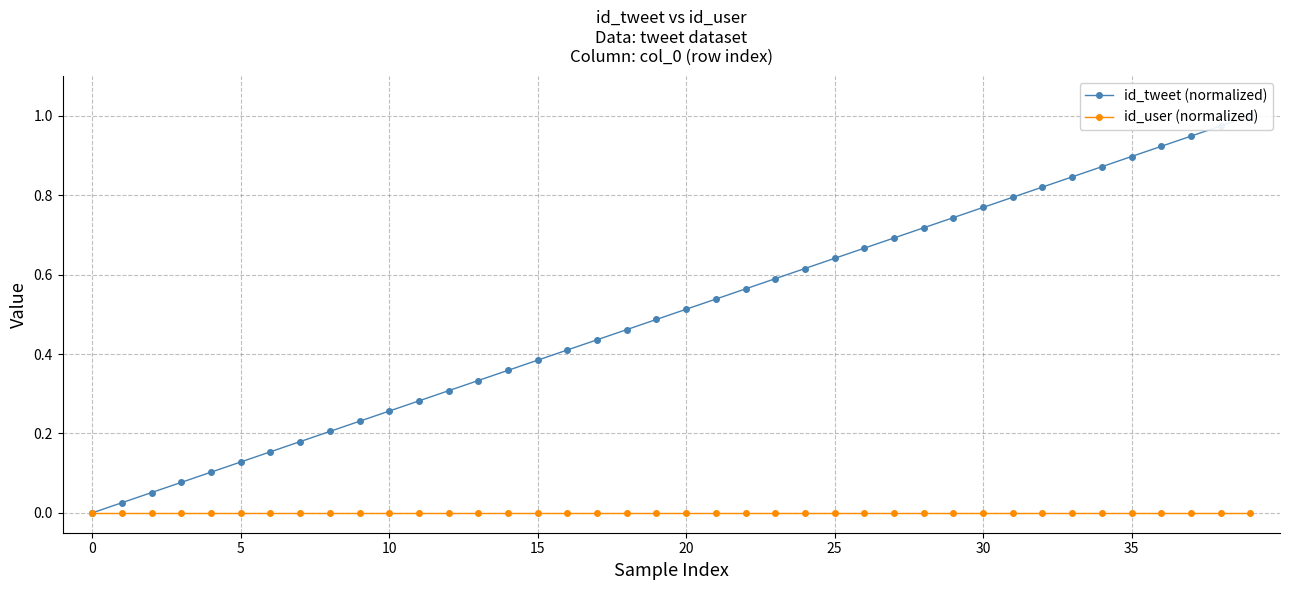

True or false: id_tweet (normalized) and id_user (normalized) intersect in this chart.

False